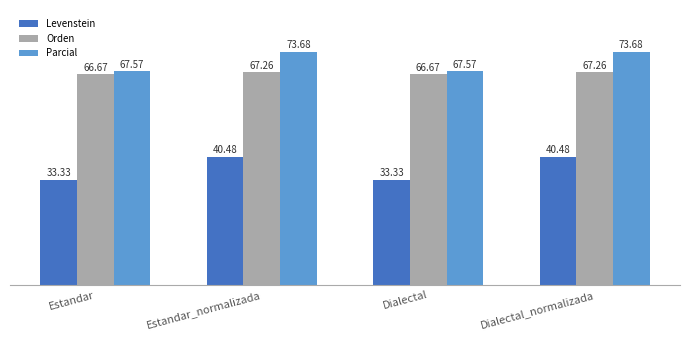

Is it true that Levenstein equals 9.7 at Dialectal_normalizada?

False